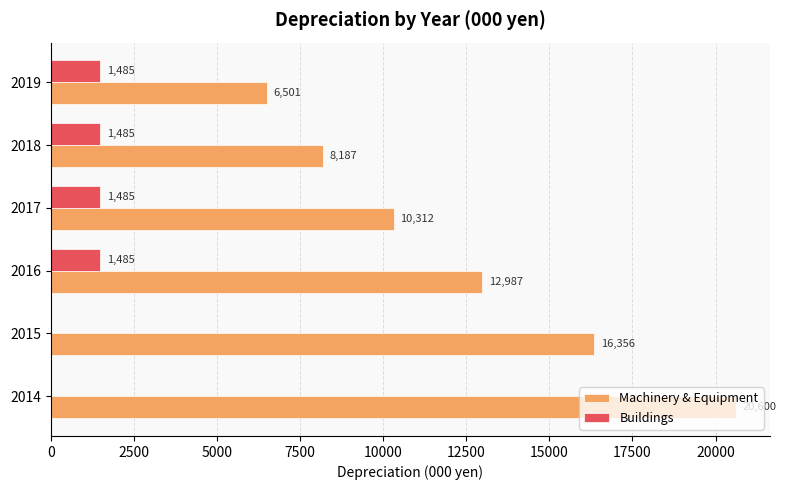

Is the value of Buildings at 2017 greater than the value of Machinery & Equipment at 2018?

No